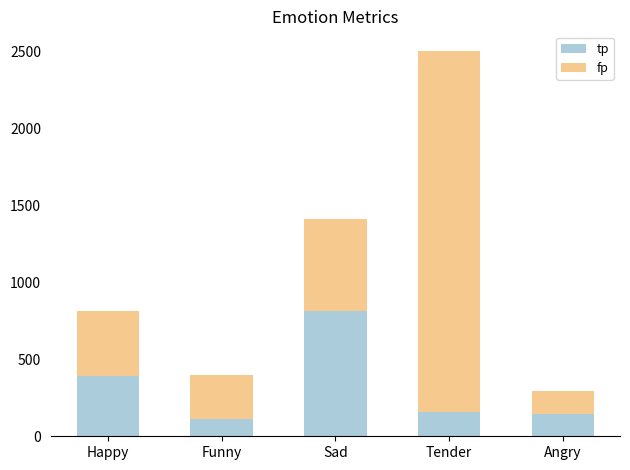

Reading left to right, transcribe the values for tp.

Happy=390	Funny=110	Sad=812	Tender=156	Angry=142